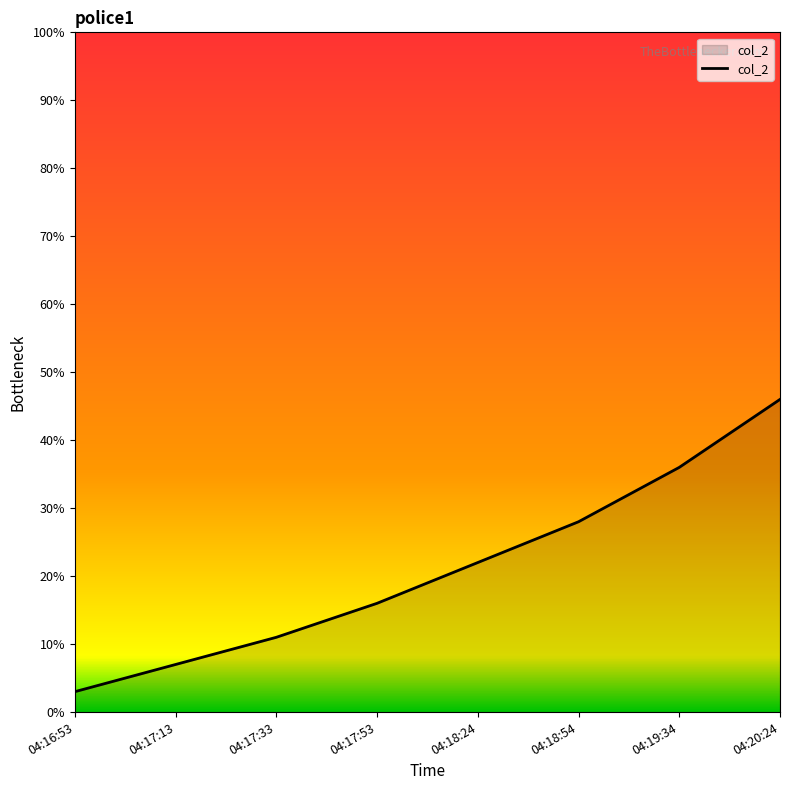

What position from the left is 04:17:53?

4